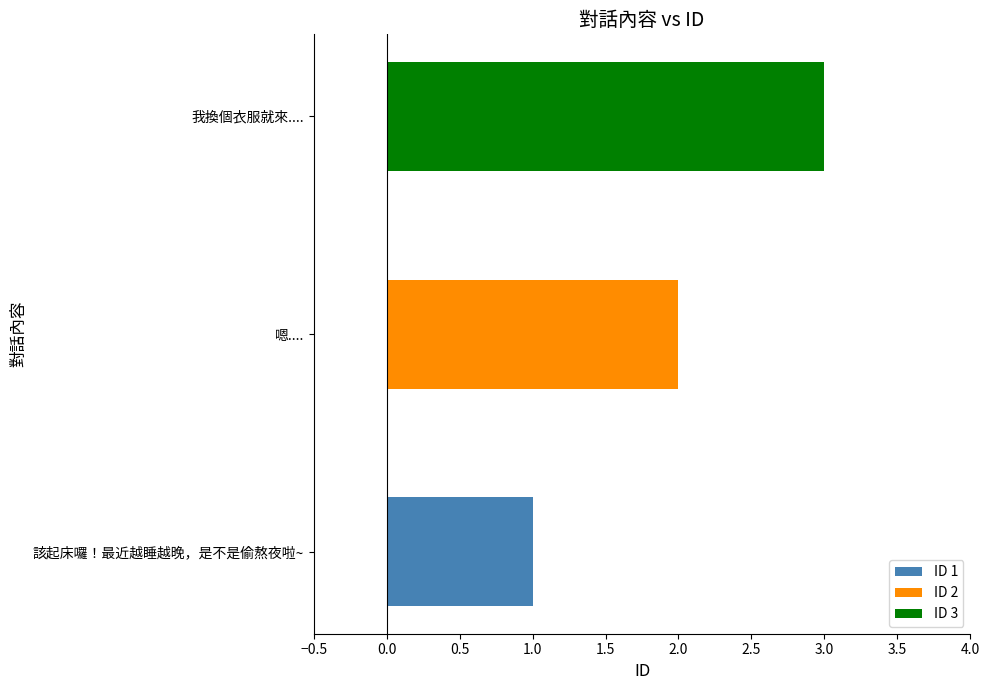

The value at 我換個衣服就來.... is 2. True or false?

False